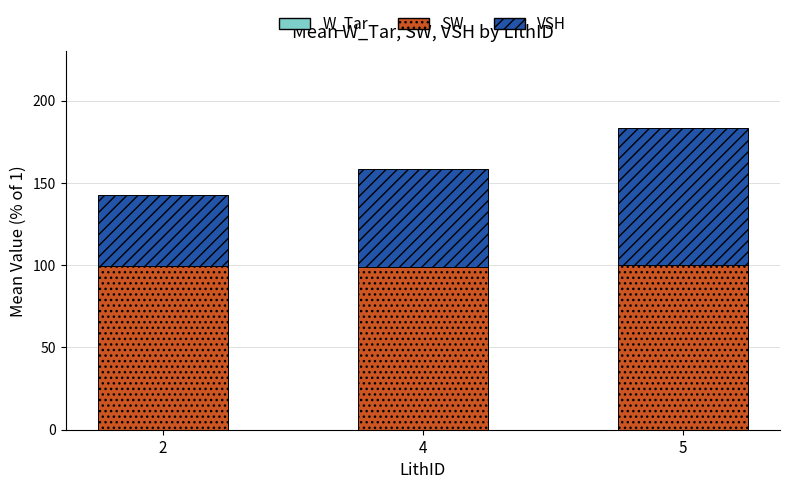

What is the total value across all series at 5?

183.7